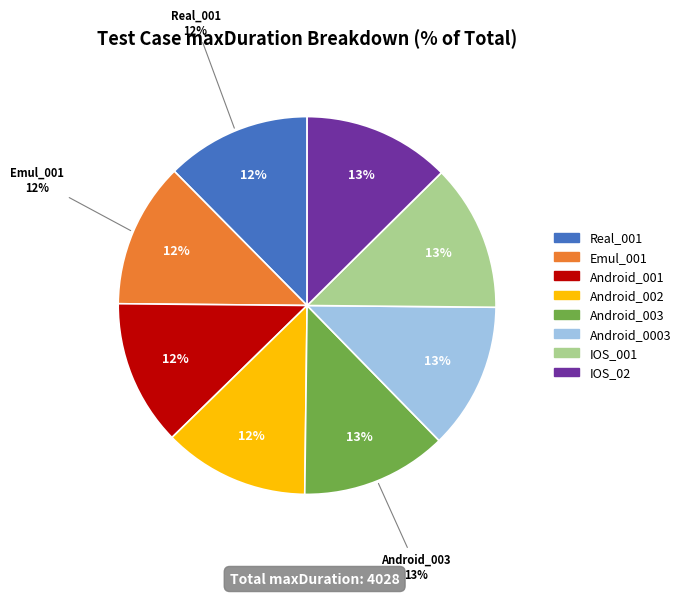

Does Android_003 represent more than half of the total?

No